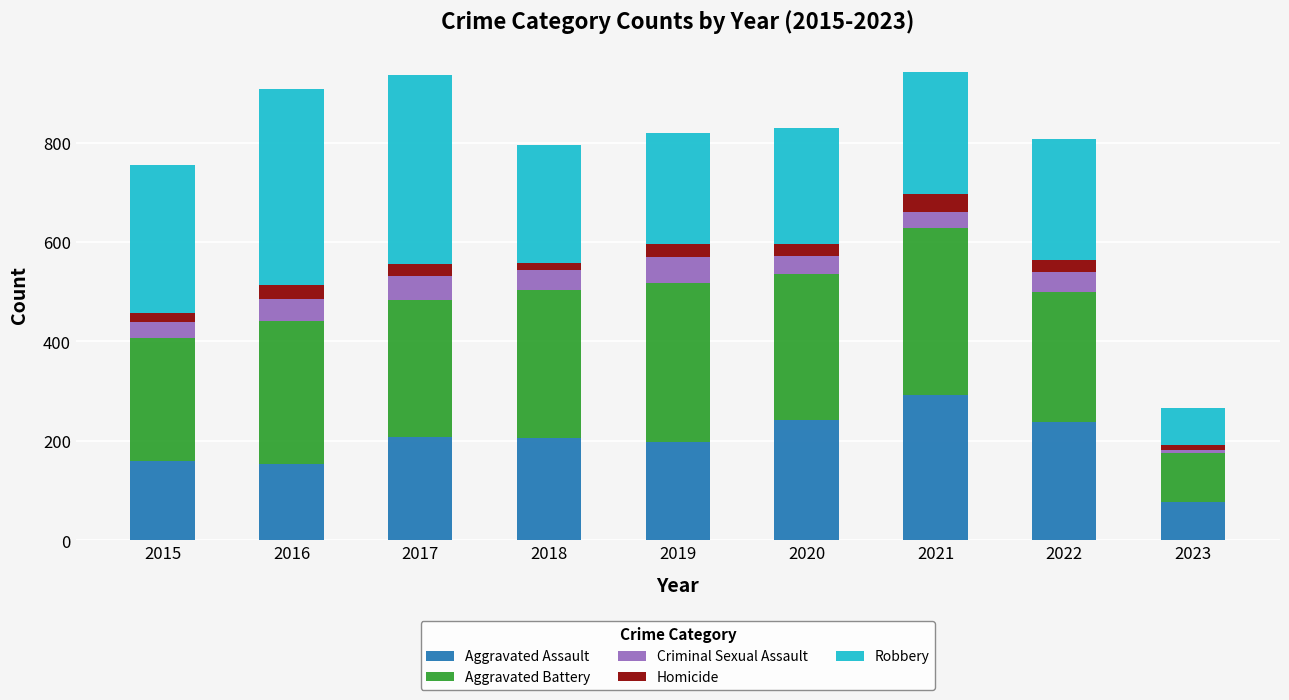

How many bars are there in total?

9